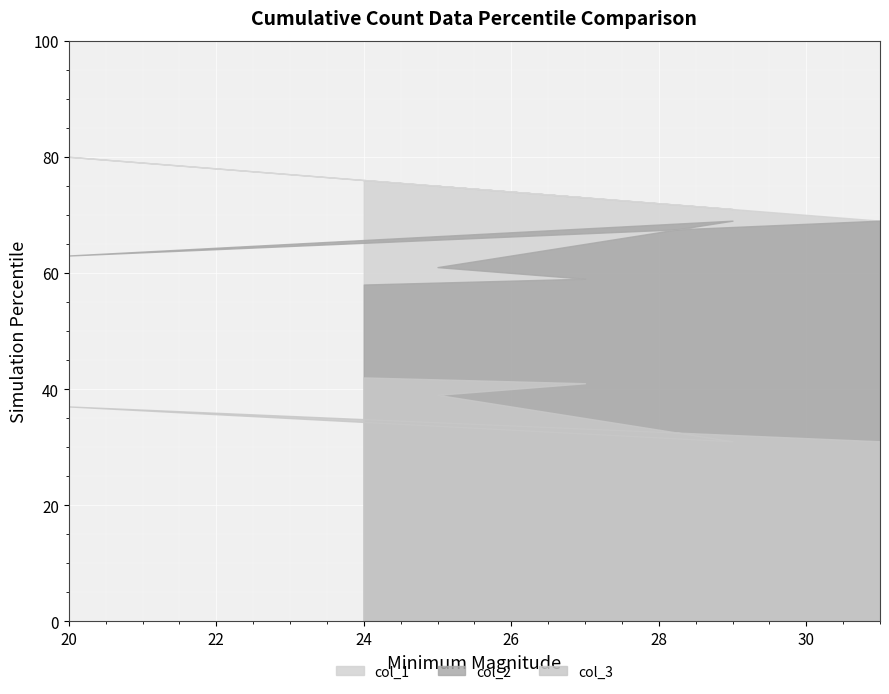

True or false: col_1 and col_3 intersect in this chart.

False